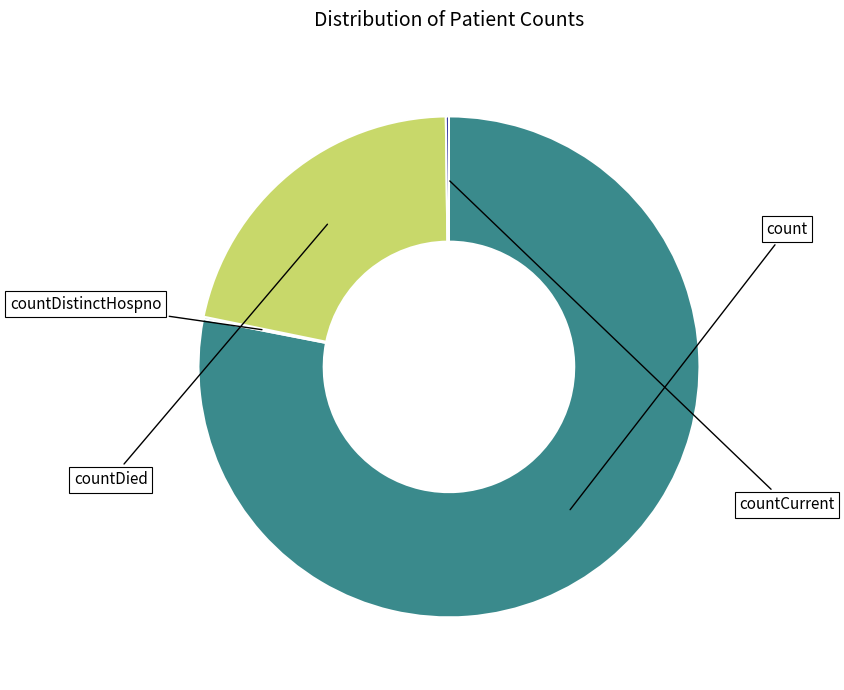

To the nearest percent, what is the average slice percentage?

25%